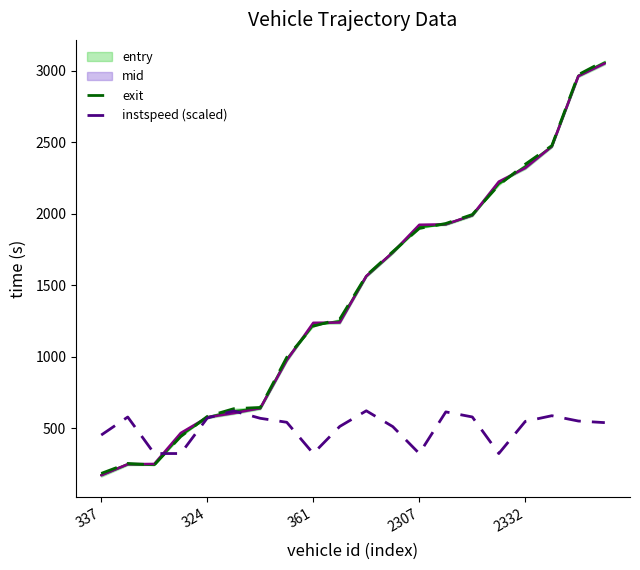

The instspeed (scaled) series shows 570.9 at 324. True or false?

True